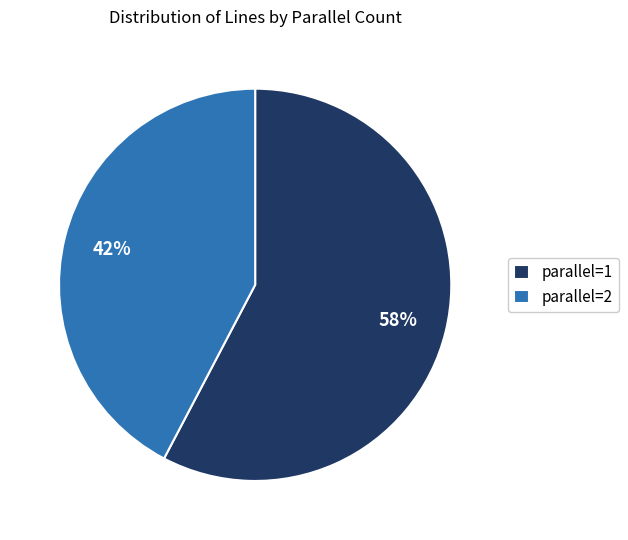

To the nearest percent, what is the combined percentage of parallel=1 and parallel=2?

100%